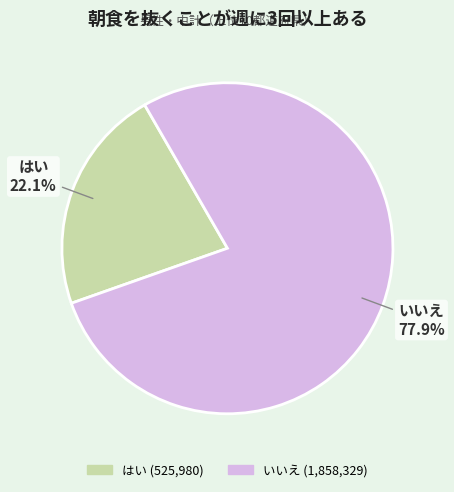

Is there a majority slice in this chart?

Yes